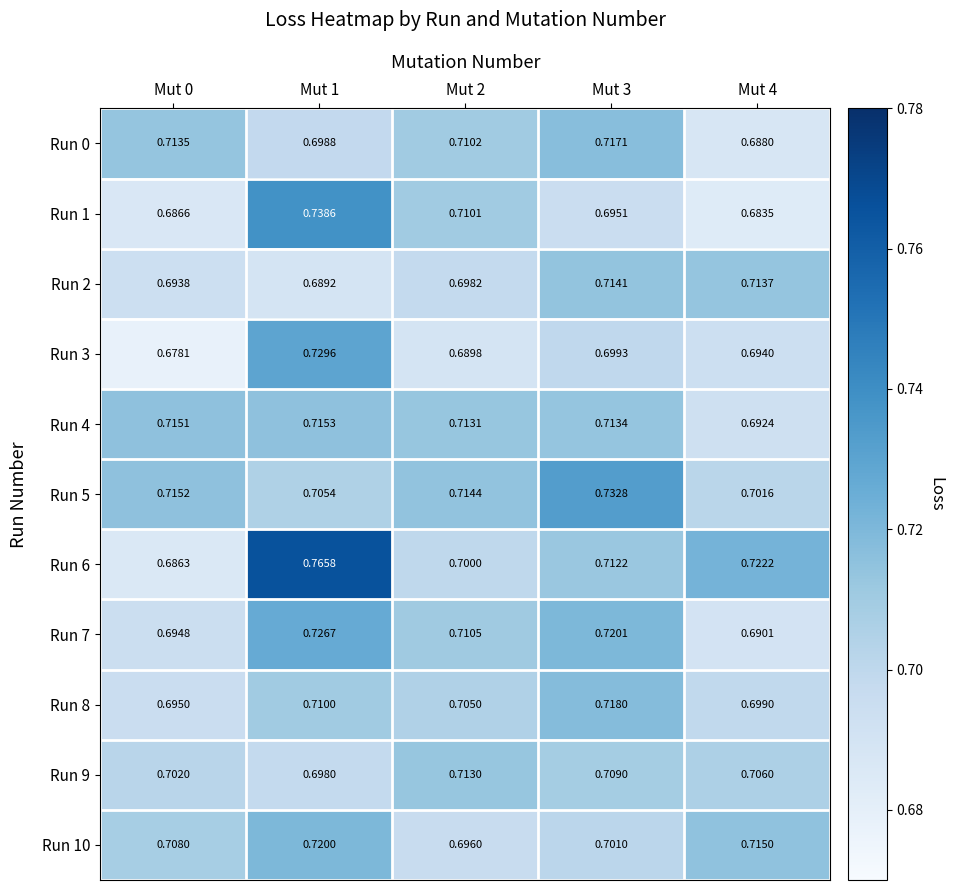

Is the value of Run 8 at Mut 1 greater than the value of Run 9 at Mut 0?

Yes